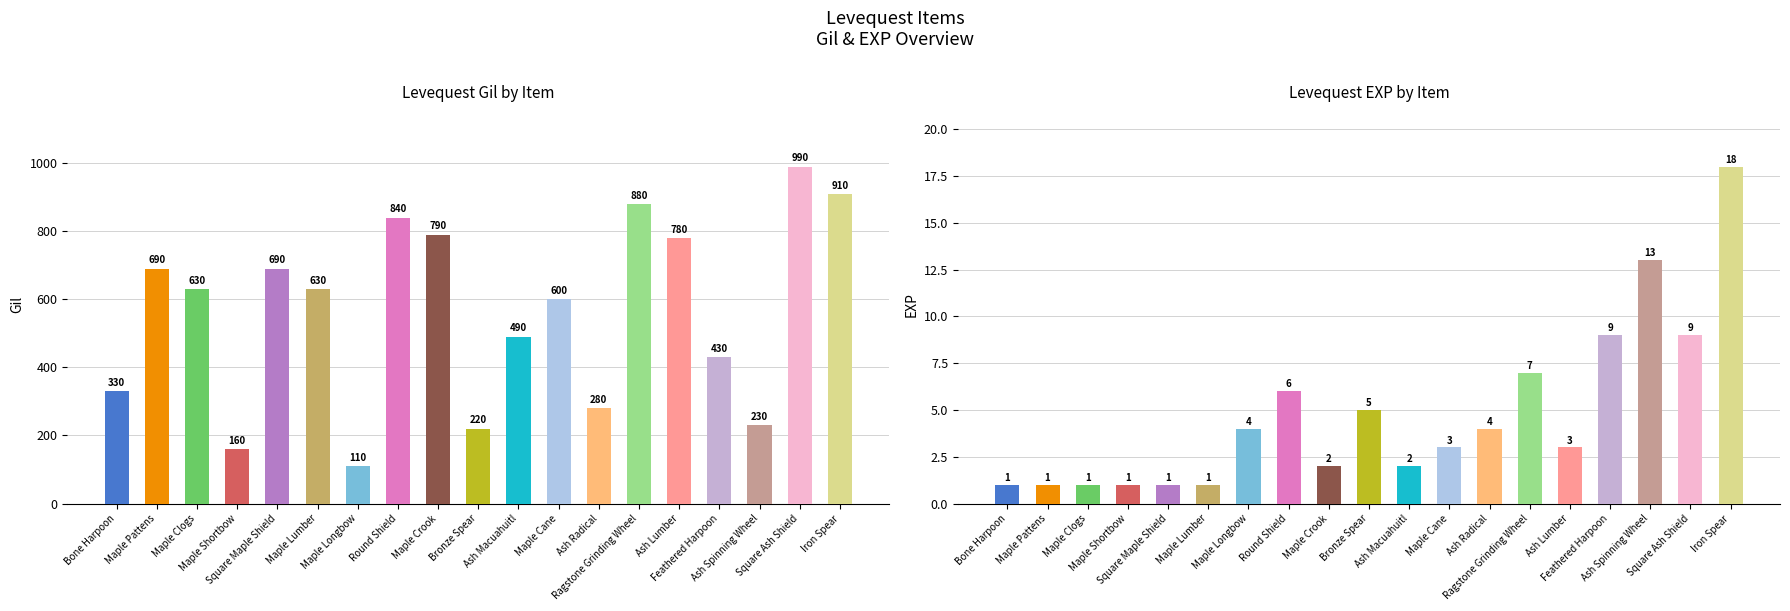

How many distinct data groups are displayed?

2